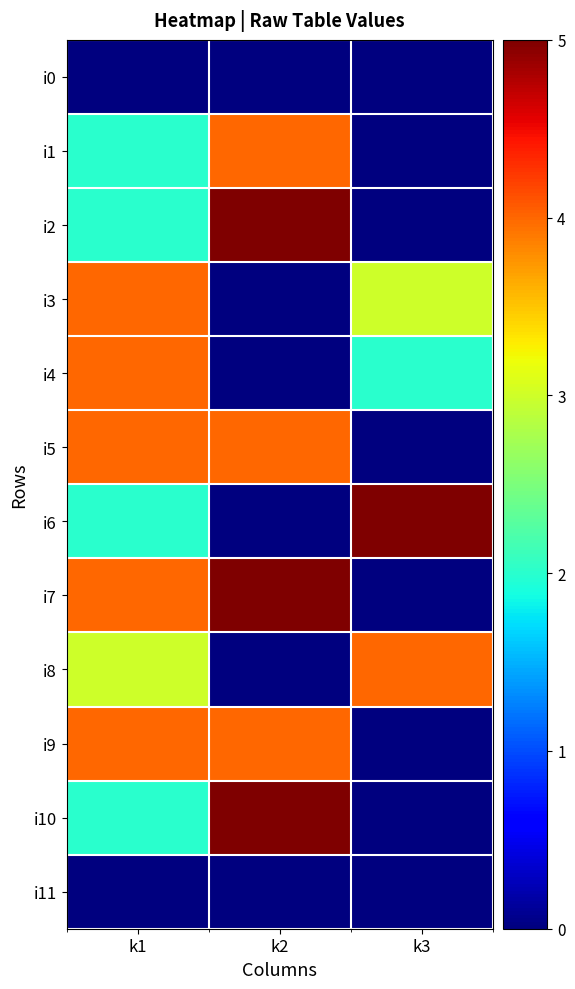

Reading right to left, transcribe all the data shown in this chart.

i0: k3=0	k2=0	k1=0
i1: k3=0	k2=4	k1=2
i2: k3=0	k2=5	k1=2
i3: k3=3	k2=0	k1=4
i4: k3=2	k2=0	k1=4
i5: k3=0	k2=4	k1=4
i6: k3=5	k2=0	k1=2
i7: k3=0	k2=5	k1=4
i8: k3=4	k2=0	k1=3
i9: k3=0	k2=4	k1=4
i10: k3=0	k2=5	k1=2
i11: k3=0	k2=0	k1=0